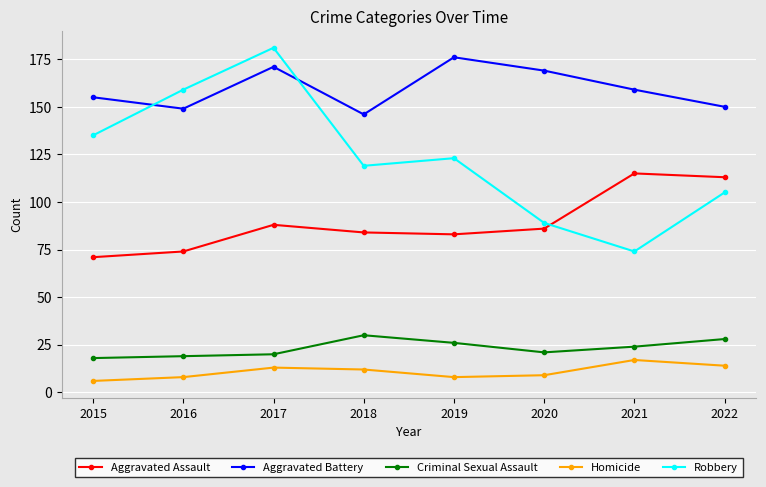

How many interior local valleys does the Homicide series have?

1